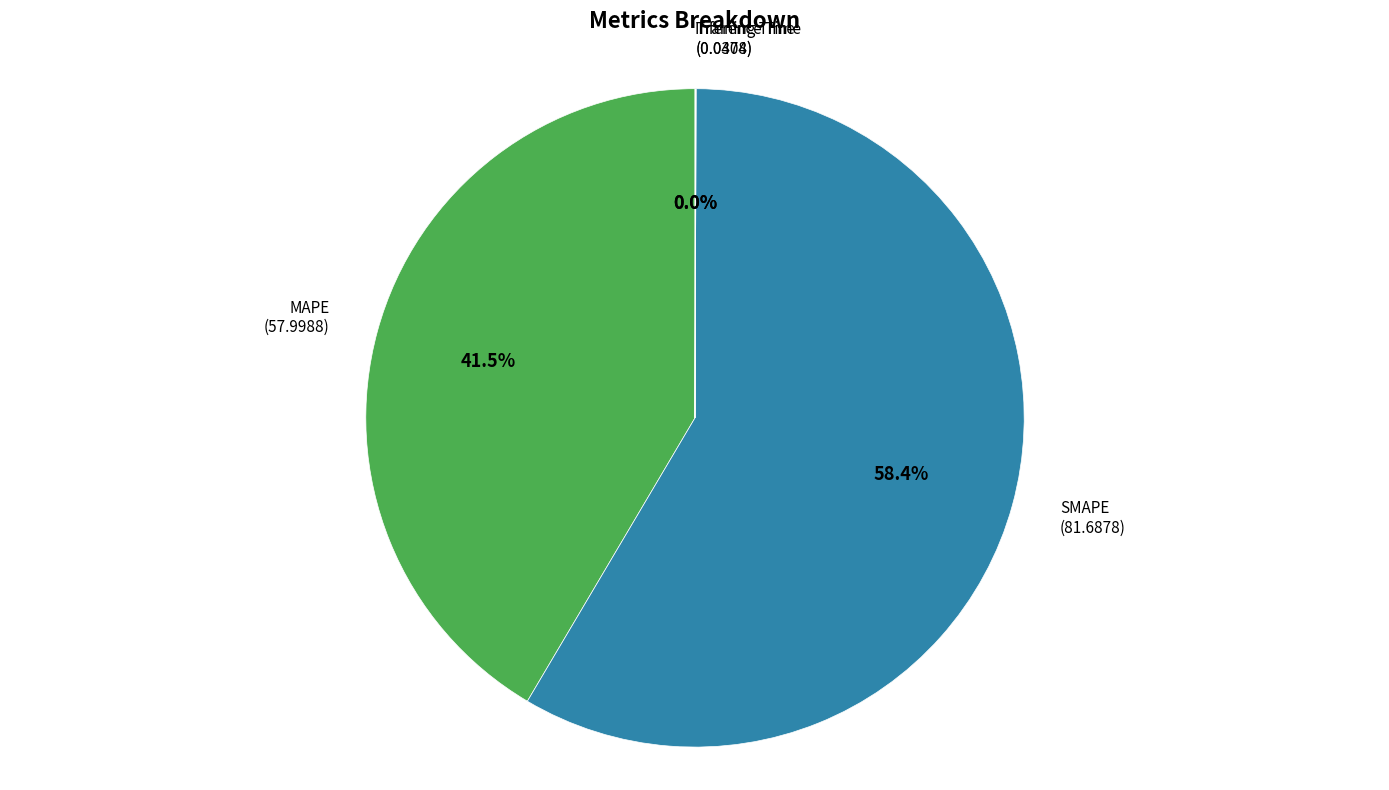

Is there any slice that represents more than half of the pie?

Yes